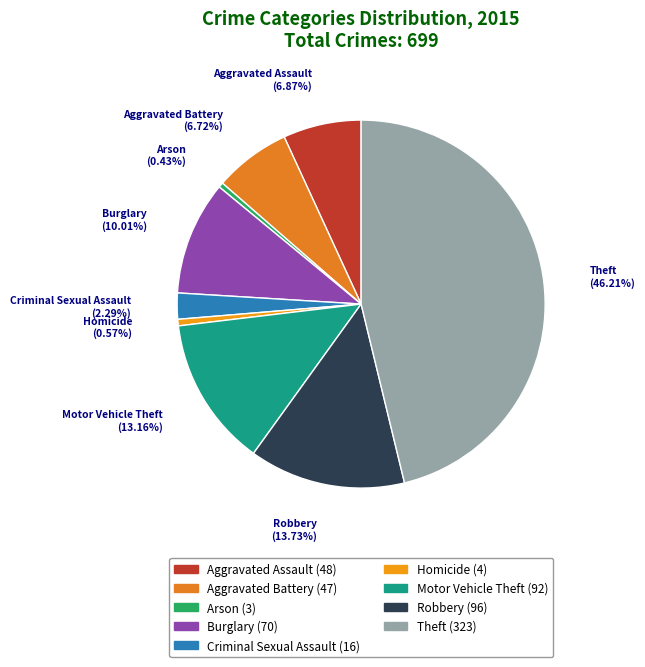

Count the number of slices in the pie.

9